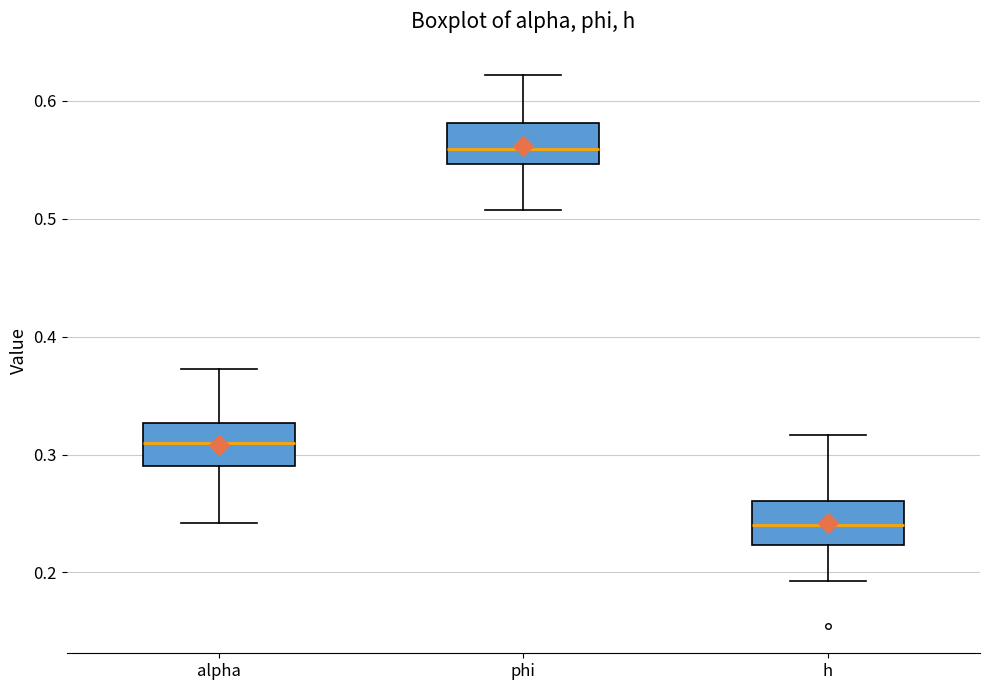

Where is the upper edge of the box for phi on the y-axis? The values are not printed on the chart, so give them approximately, as read against the axis.

0.58